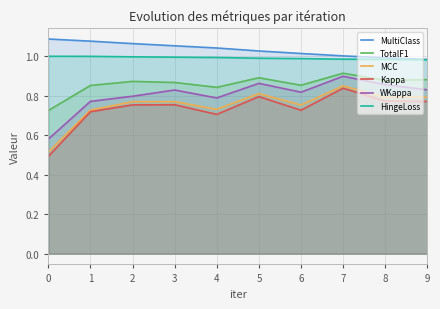

What is the spread (max minus min) of values at 3?

0.3